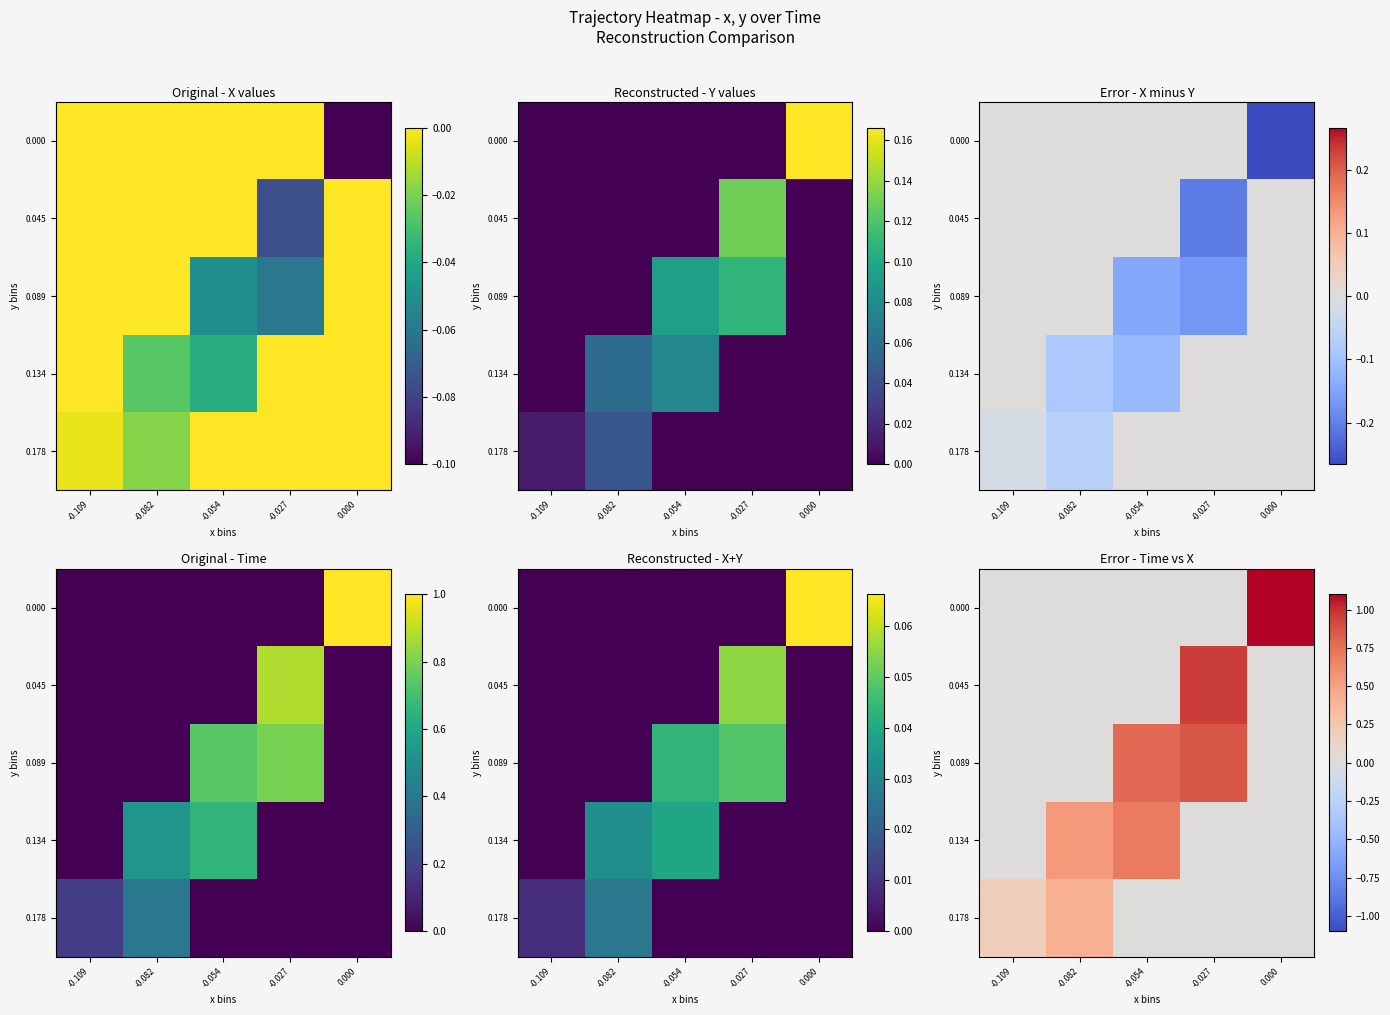

What is the average value of the 0.178 series?

0.1